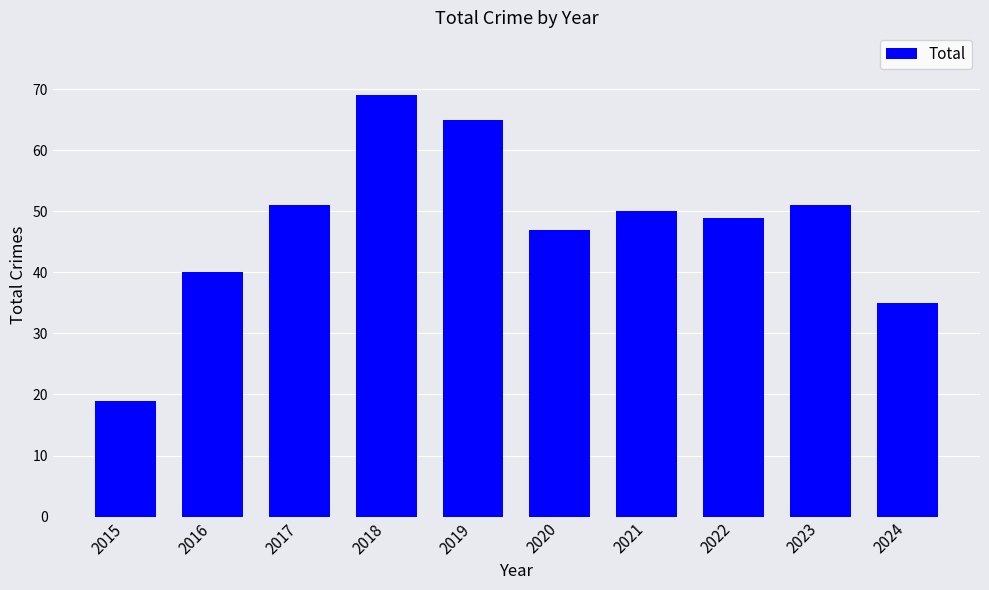

Where is the data nearest to the value 44?

2020